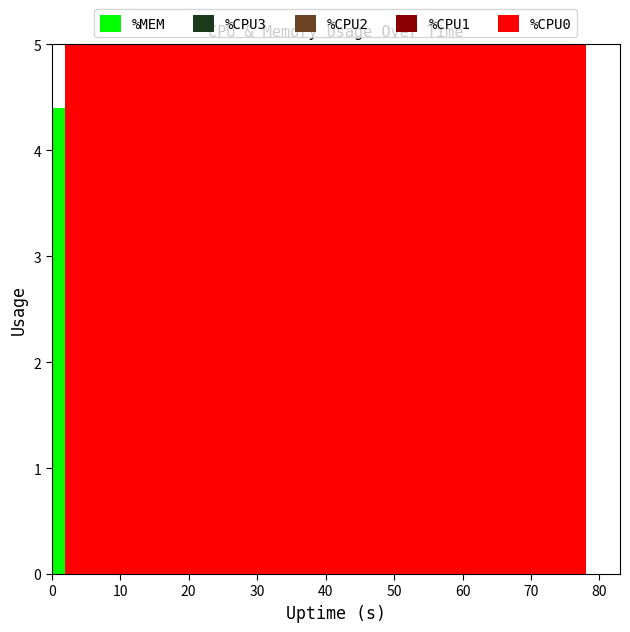

Reading left to right, what are all the values shown in this chart?

%CPU0: 0.0	85.5	100.0	100.0	100.0	100.0	100.0	100.0	100.0	100.0	100.0	100.0	100.0	100.0	100.0	100.0	100.0	100.0	100.0	100.0	100.0	100.0	100.0	100.0	100.0	100.0	100.0	100.0	100.0	100.0	100.0	100.0	100.0	100.0	100.0	100.0	100.0	100.0	100.0	100.0
%CPU1: 0.0	86.1	100.0	100.0	100.0	100.0	100.0	100.0	100.0	100.0	100.0	100.0	100.0	100.0	100.0	100.0	100.0	100.0	100.0	100.0	100.0	100.0	100.0	100.0	100.0	100.0	100.0	100.0	100.0	100.0	100.0	100.0	100.0	100.0	100.0	100.0	100.0	100.0	100.0	100.0
%CPU2: 0.0	0.0	0.0	1.0	0.0	0.0	0.0	0.0	0.0	0.0	0.0	0.0	0.0	0.0	1.0	0.0	0.0	0.0	0.0	0.0	0.0	0.0	0.0	0.0	0.0	0.0	0.0	0.0	0.0	0.0	0.0	0.5	0.0	0.0	0.0	0.0	0.0	0.0	0.0	0.0
%CPU3: 0.0	0.0	0.0	0.0	0.0	0.0	0.0	0.0	0.0	0.0	0.0	0.0	0.0	0.0	0.0	0.0	0.0	0.0	0.0	0.0	0.0	0.0	0.0	0.0	0.0	0.0	0.0	0.0	0.0	0.0	0.0	0.0	0.0	0.0	0.0	0.0	0.0	0.0	0.0	0.0
%MEM: 4.4	4.5	4.5	4.5	4.5	4.5	4.5	4.5	4.5	4.5	4.5	4.5	4.5	4.5	4.5	4.5	4.5	4.5	4.5	4.5	4.5	4.5	4.5	4.6	4.6	4.6	4.6	4.6	4.6	4.6	4.6	4.6	4.6	4.6	4.6	4.6	4.6	4.6	4.6	4.6